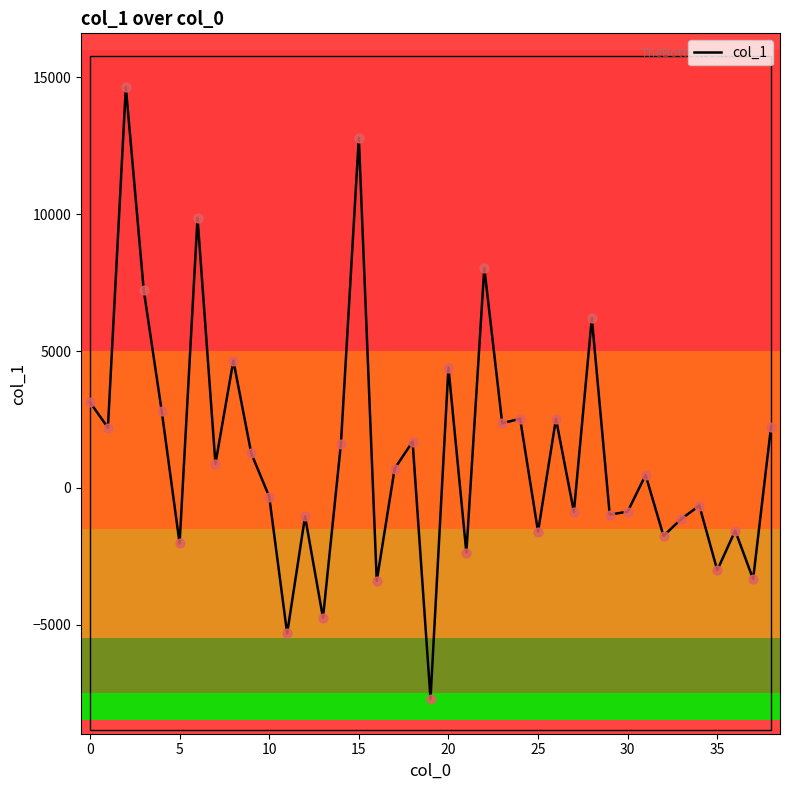

The value of col_1 at 35 is -1136.9. True or false?

False